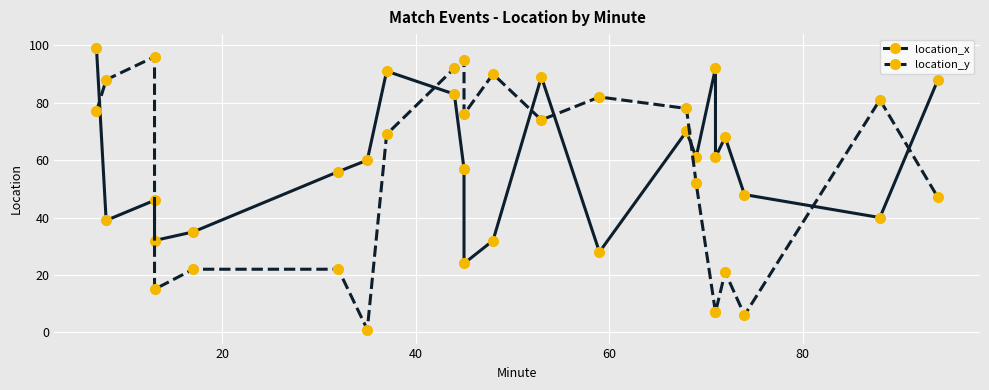

How many lines are shown in the chart?

2